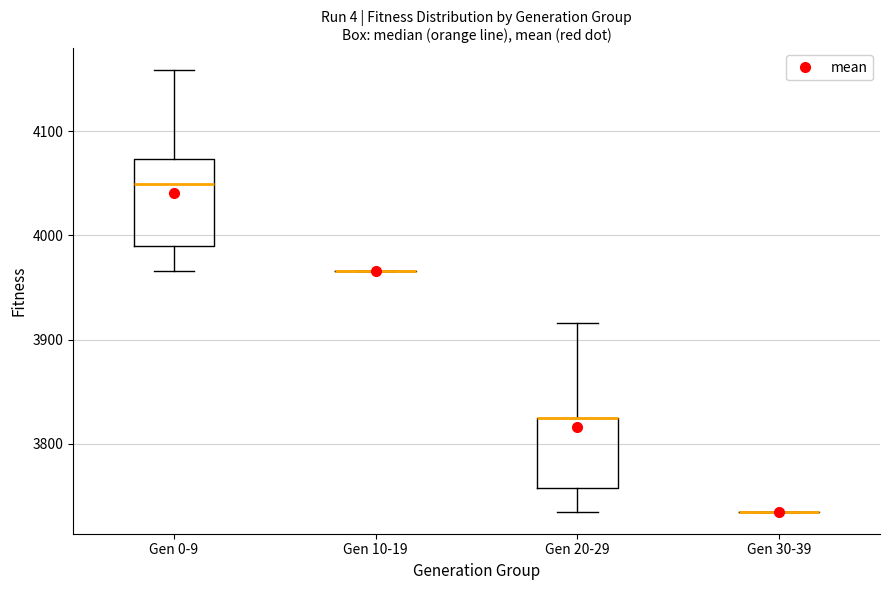

Reading left to right, read every box against the y-axis: the position of its median line, the range the box covers, and the ends of its whiskers. The values are not printed on the chart, so give them approximately, as read against the axis.

Gen 0-9: median 4050, box 3990 to 4070, whiskers 3970 to 4160
Gen 10-19: box collapsed to a line at 3970, whiskers 3970 to 3970
Gen 20-29: median 3820 (drawn on the box's upper edge), box 3760 to 3820, whiskers 3730 to 3920
Gen 30-39: box collapsed to a line at 3730, whiskers 3730 to 3730